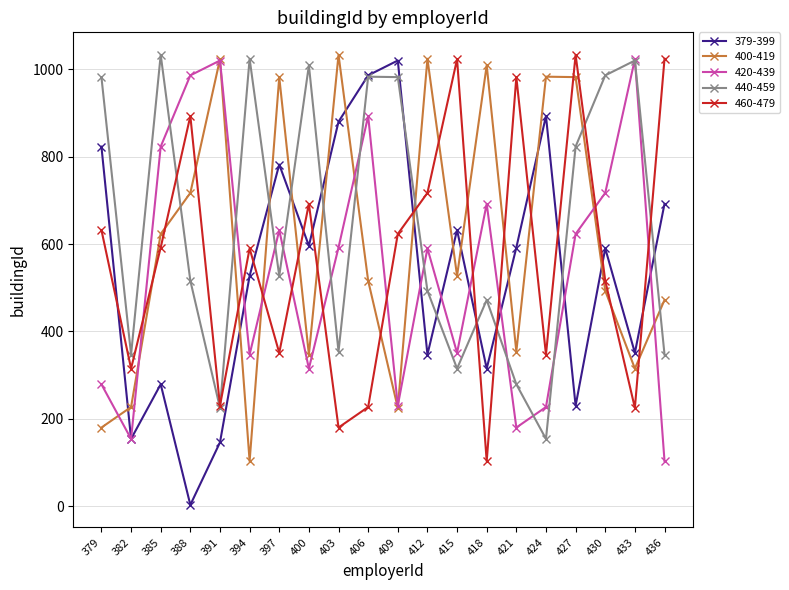

True or false: 440-459 has a value of 1528 at 379.

False